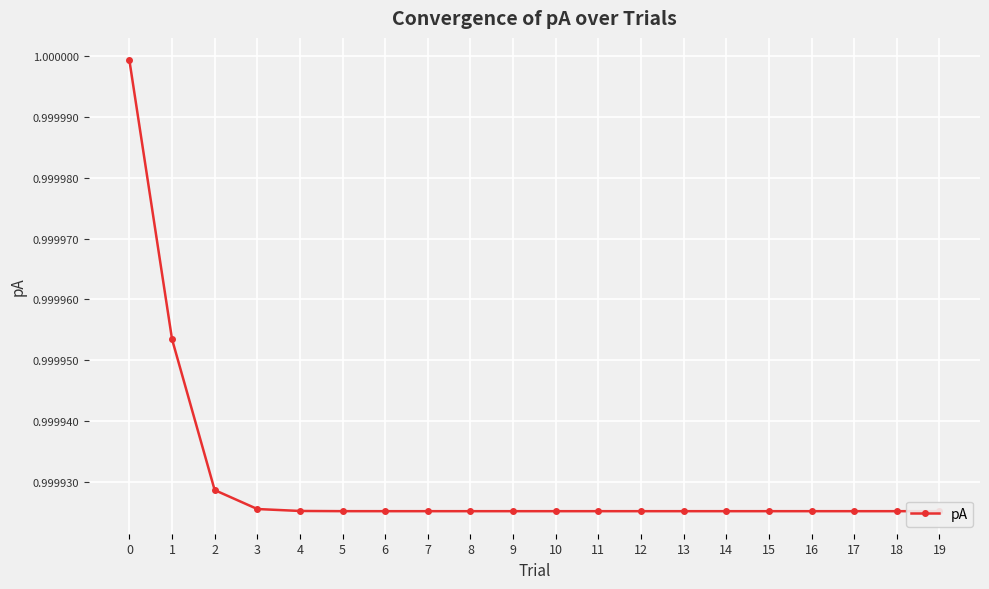

At which label is the value closest to 0?

13